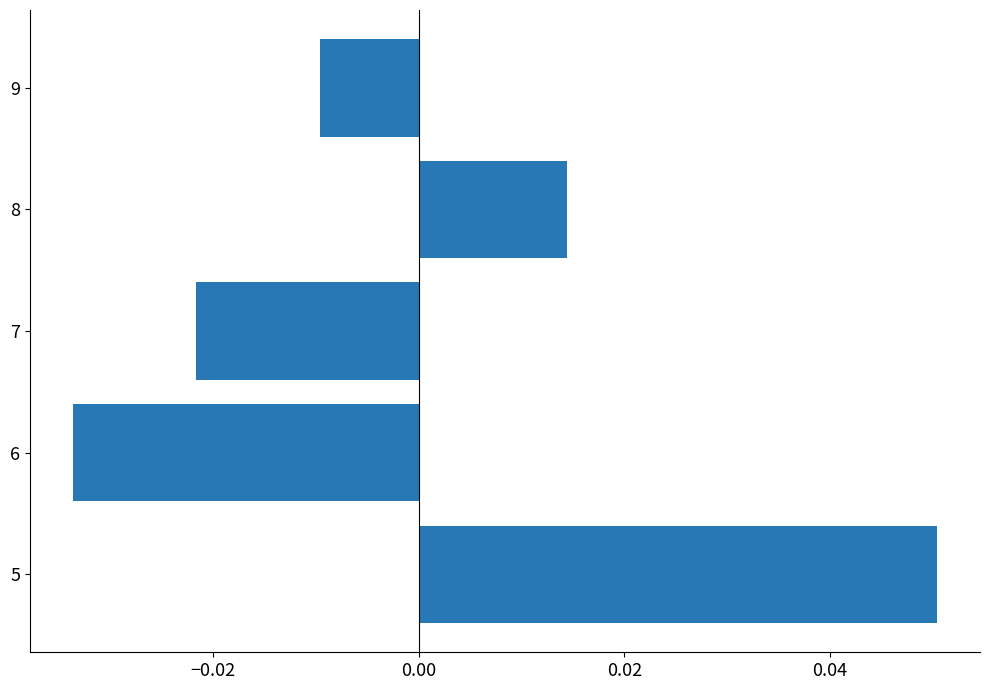

At which label is the value closest to 0?

9